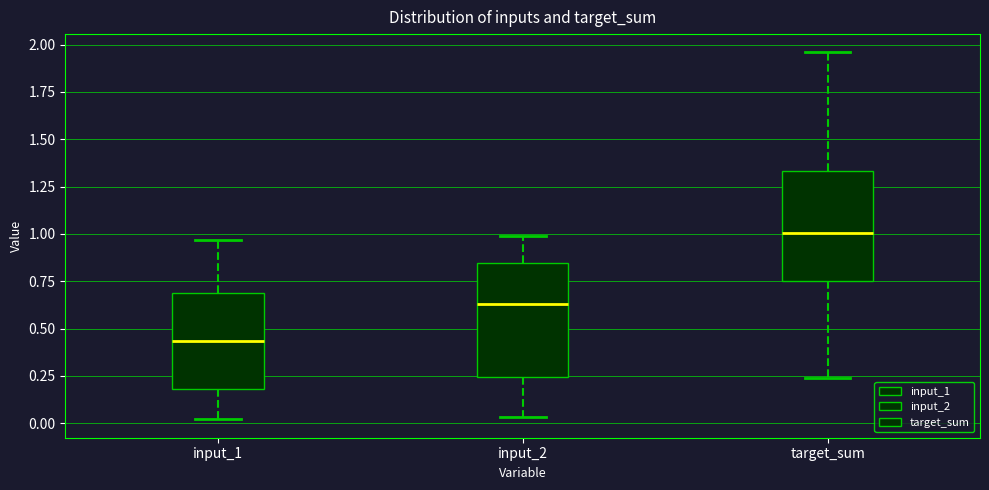

Where is the lower edge of the box for target_sum on the y-axis? The values are not printed on the chart, so give them approximately, as read against the axis.

0.75